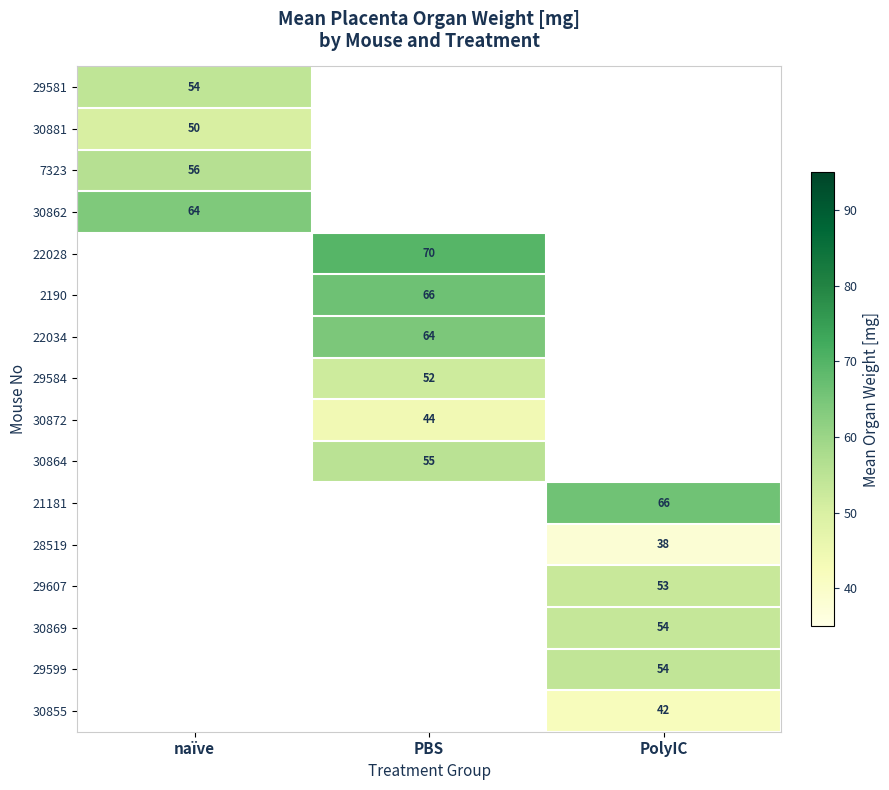

At how many categories does at least one series exceed 58?

3